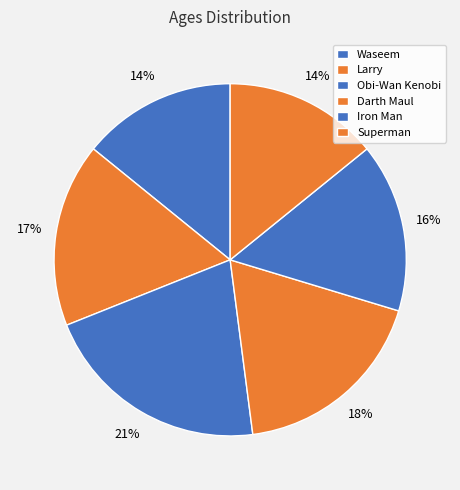

Count the number of slices in the pie.

6